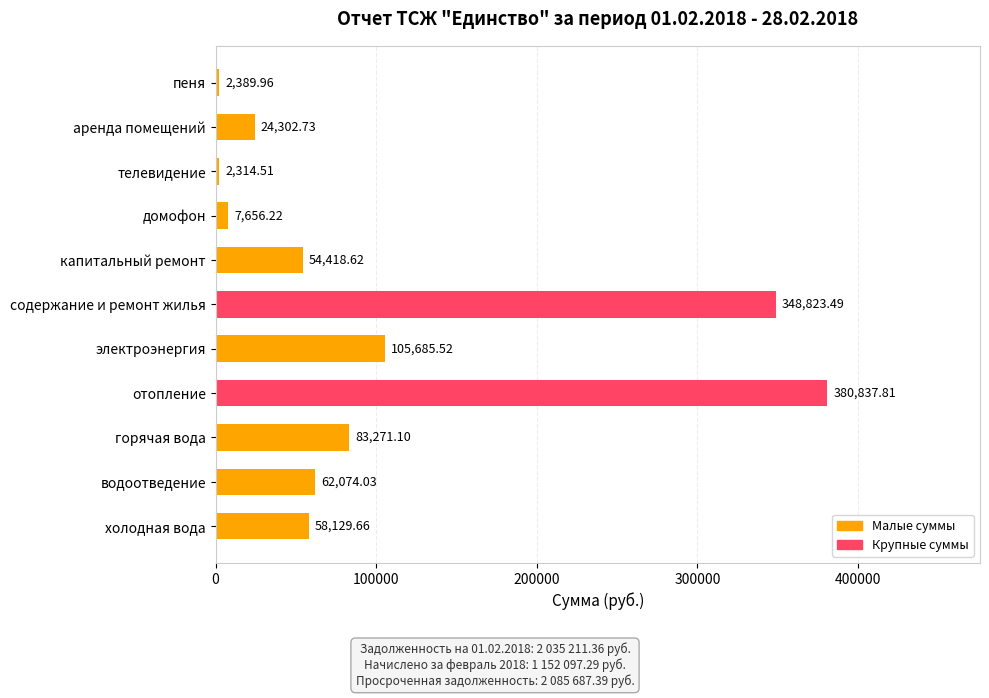

Count the number of data series in this chart.

1